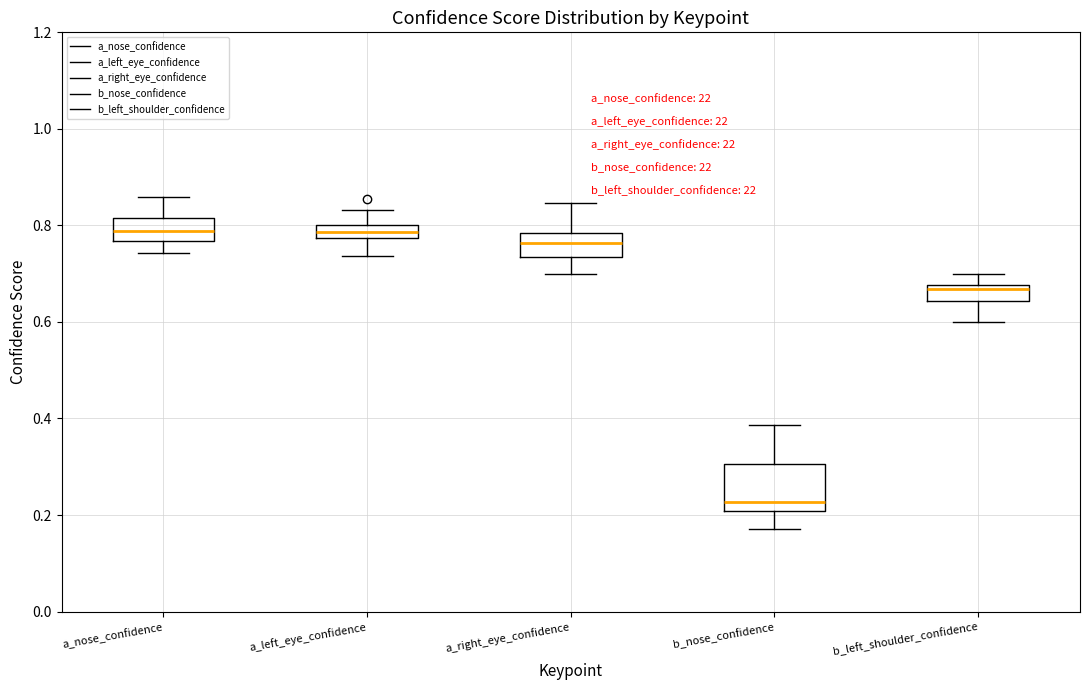

Which box has the lowest median line?

b_nose_confidence